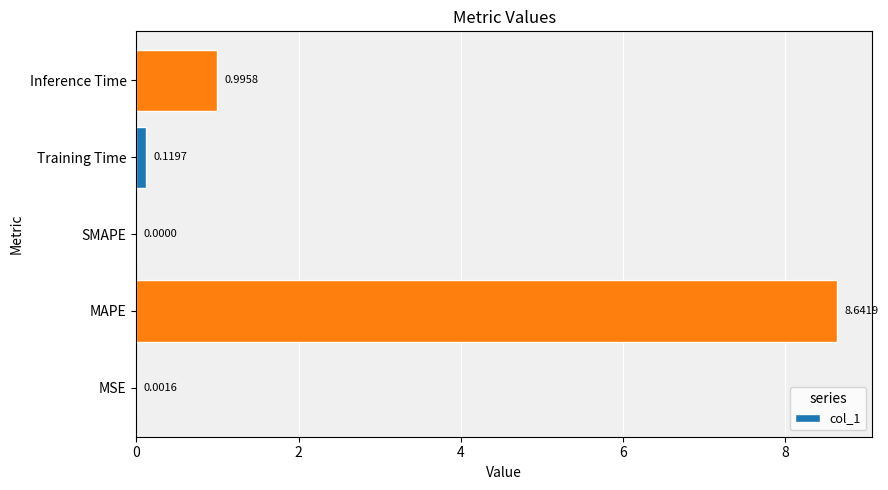

What is the sum of all values?

9.8